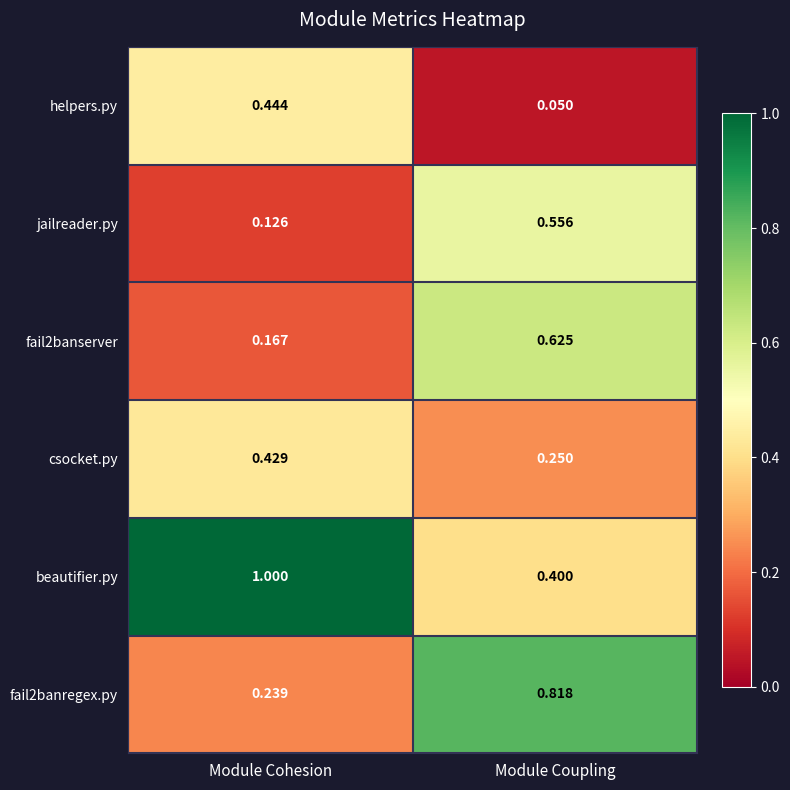

At how many categories does at least one series exceed 0?

2